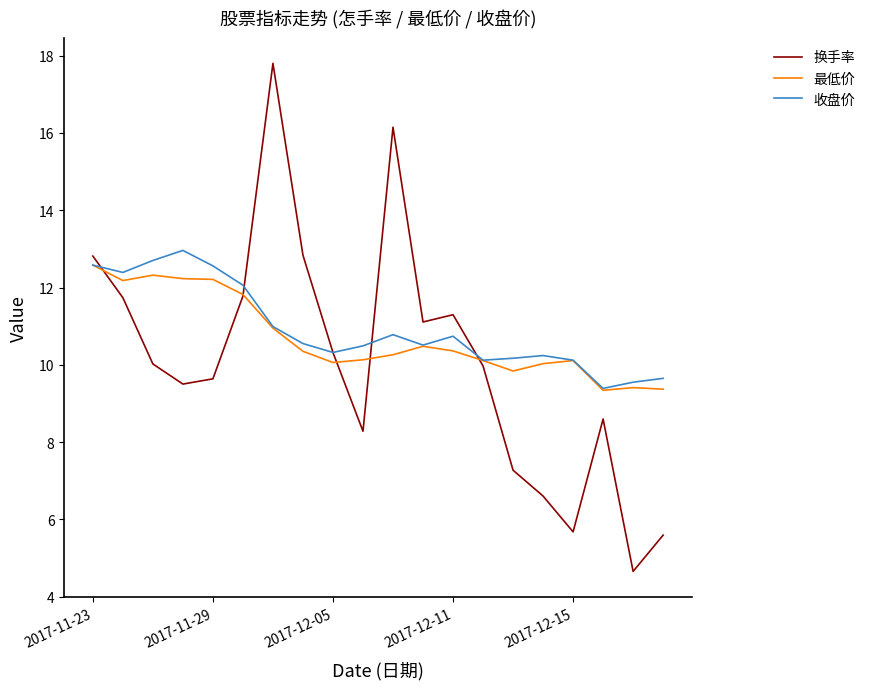

Which series has the widest spread of values?

换手率